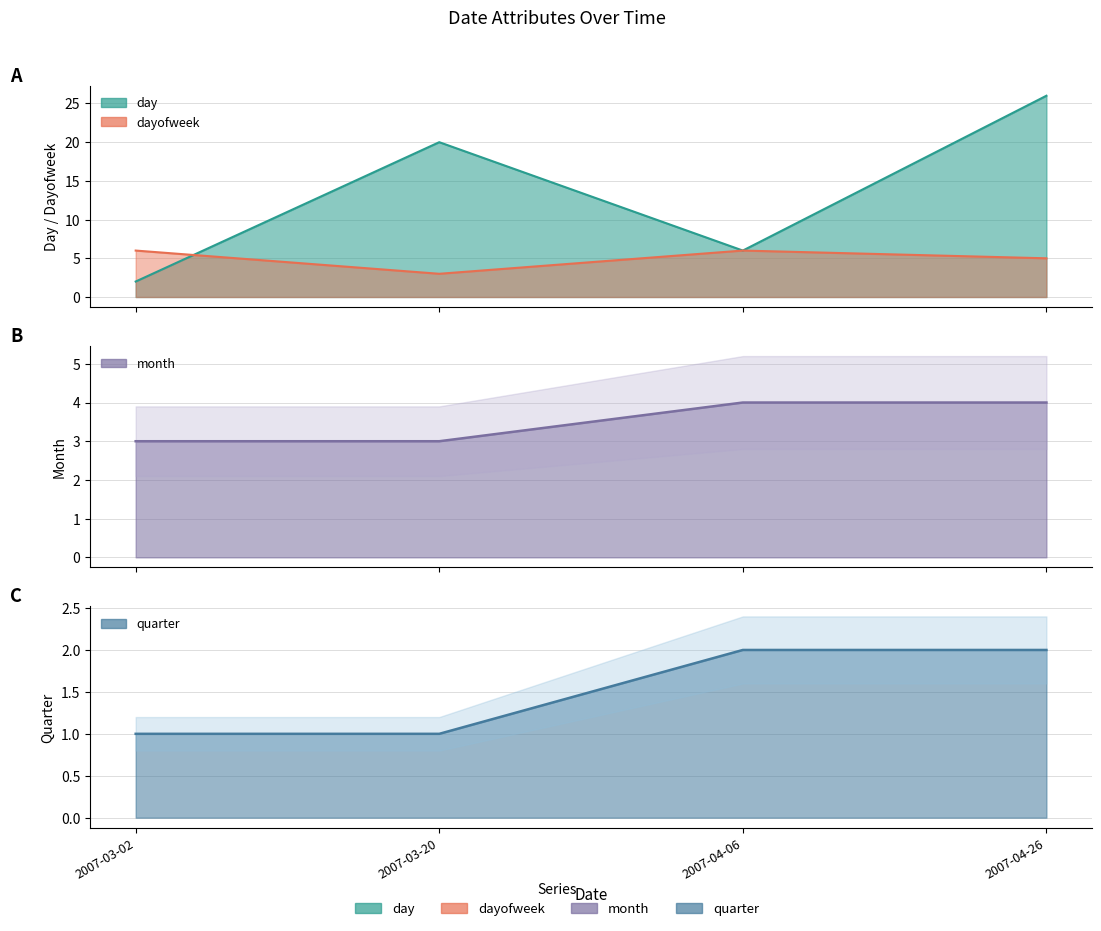

Between 2007-04-06 and 2007-04-26, which series saw the biggest shift?

day